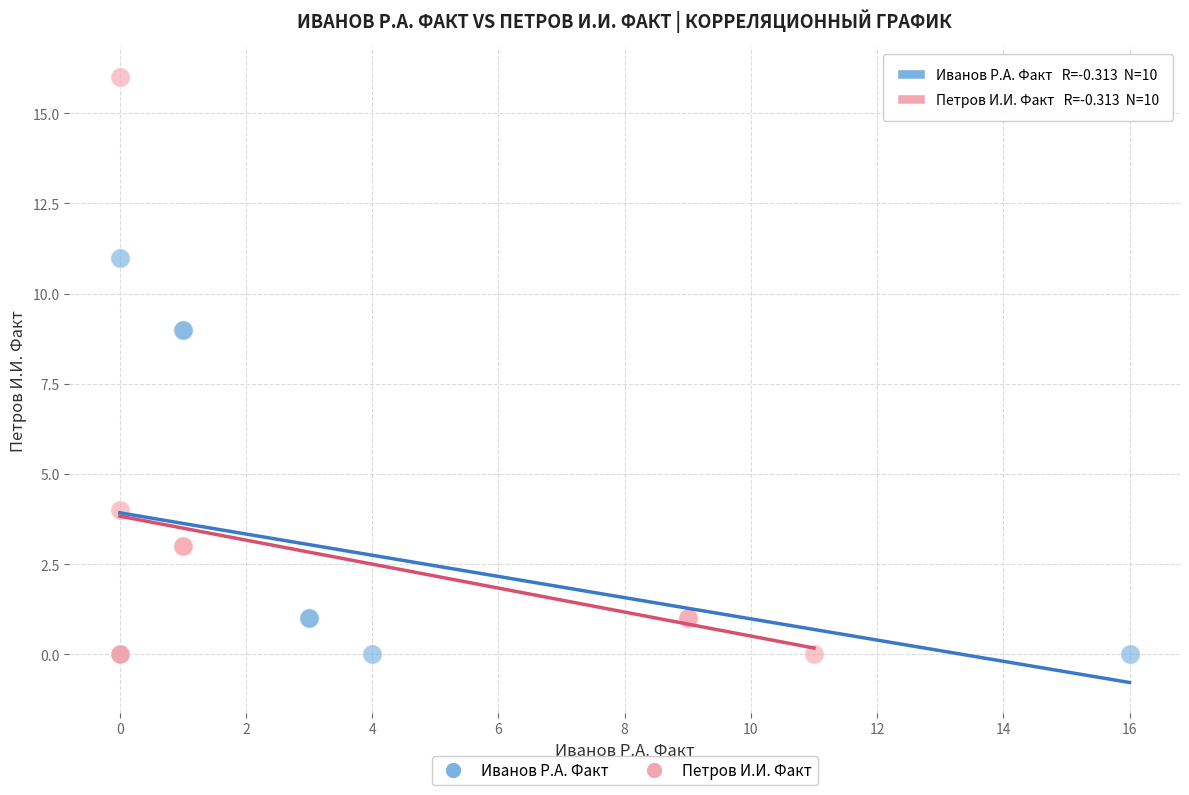

Which series reaches the maximum Y coordinate?

Петров И.И. Факт